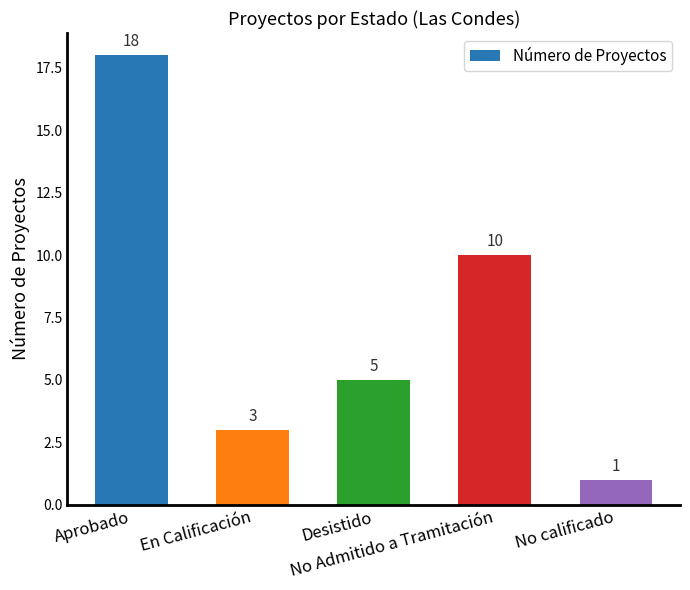

Reading left to right, transcribe all the data shown in this chart.

Aprobado=18	En Calificación=3	Desistido=5	No Admitido a Tramitación=10	No calificado=1